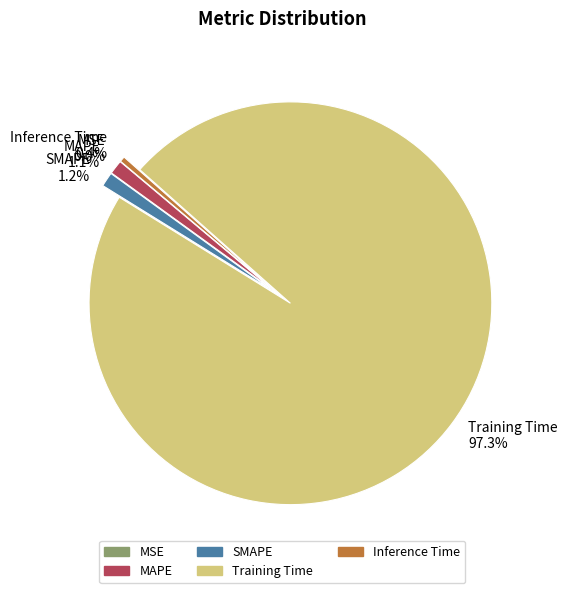

To the nearest percent, what is the difference between the largest and smallest slice percentages?

97%